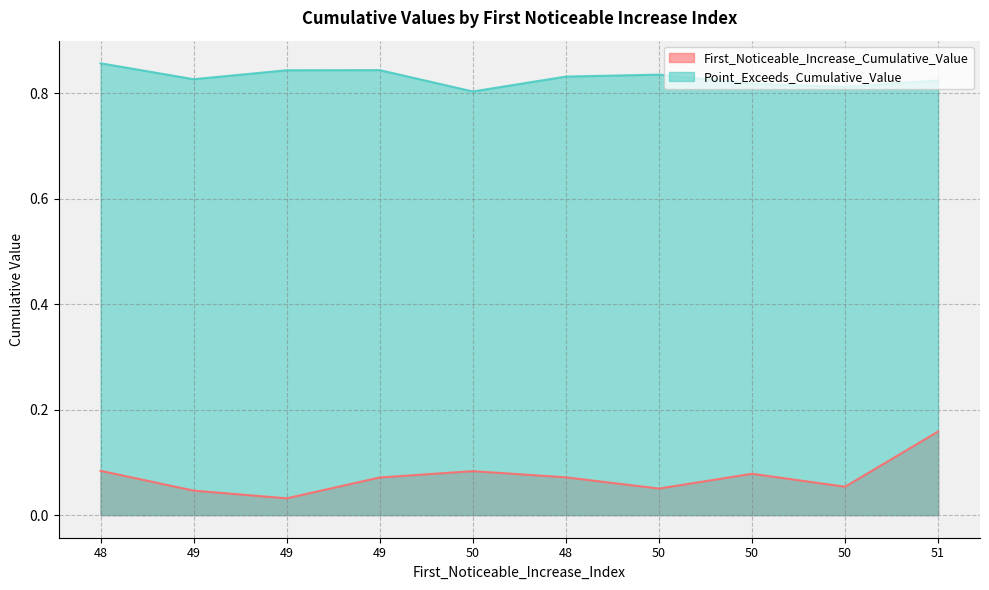

What is the label of the 5th point from the right?

48